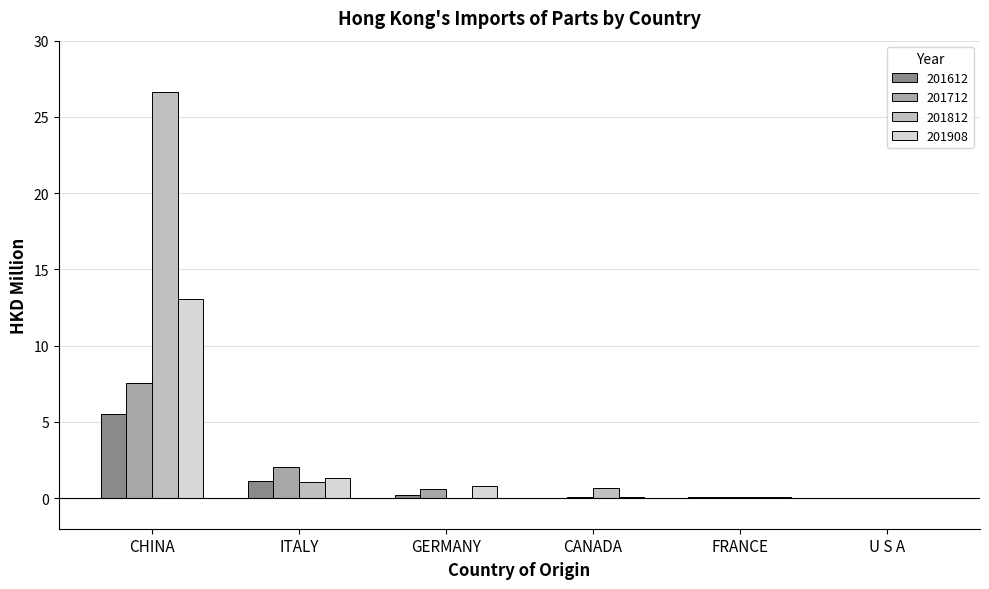

What value does the 201712 series have at ITALY?

2.0